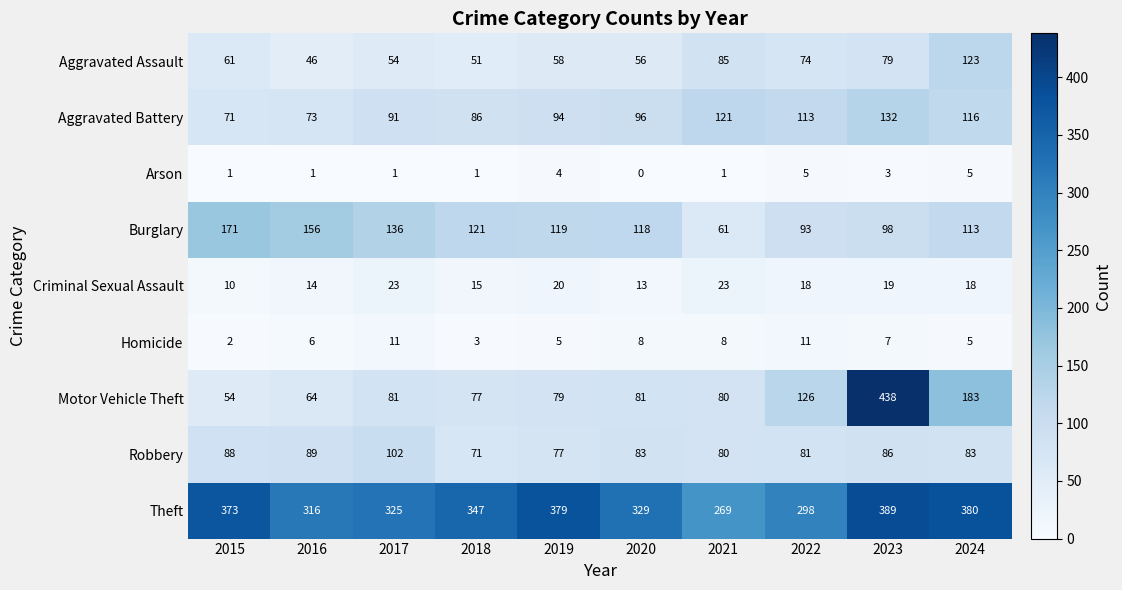

How many categories are shown in the chart?

10